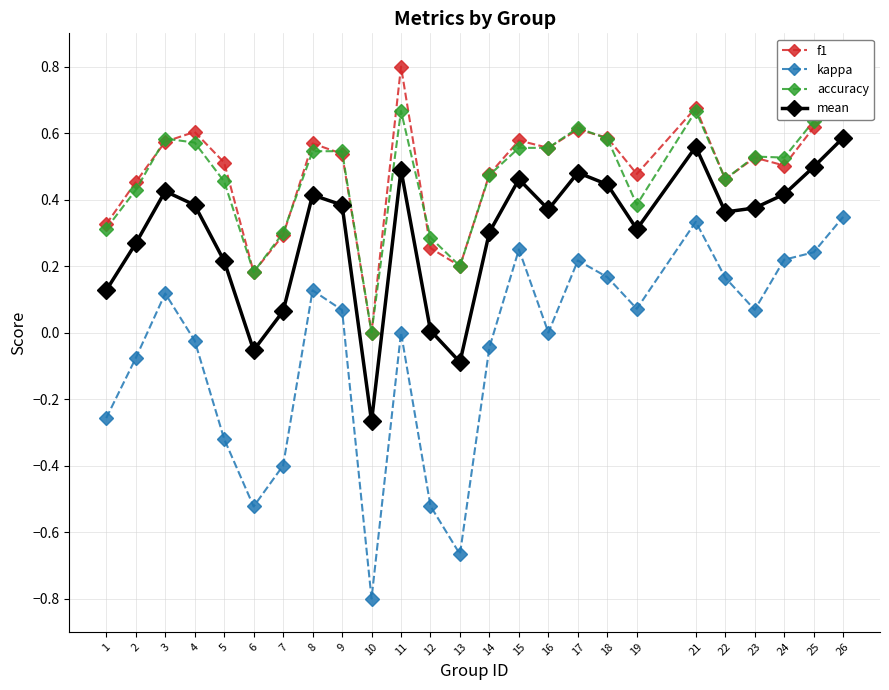

True or false: f1 has a value of 0.3 at 1.

True